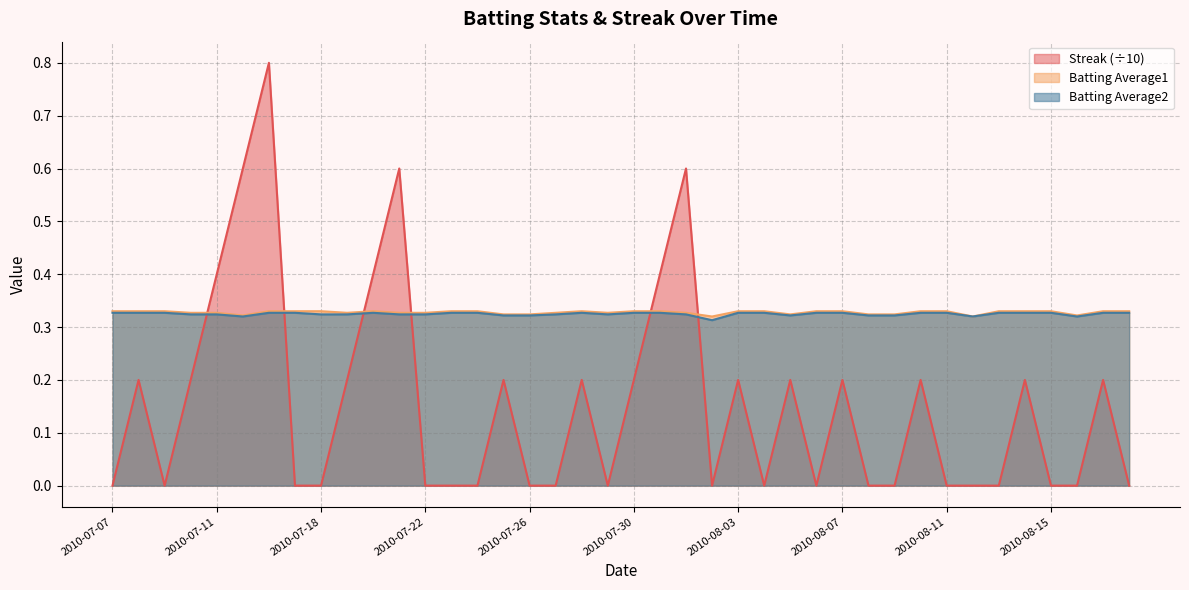

Rank the categories by Batting Average1 value from highest to lowest.

2010-07-07, 2010-07-08, 2010-07-09, 2010-07-16, 2010-07-17, 2010-07-18, 2010-07-20, 2010-07-23, 2010-07-24, 2010-07-28, 2010-07-30, 2010-07-31, 2010-08-03, 2010-08-04, 2010-08-06, 2010-08-07, 2010-08-10, 2010-08-11, 2010-08-13, 2010-08-14, 2010-08-15, 2010-08-17, 2010-08-18, 2010-07-10, 2010-07-11, 2010-07-19, 2010-07-21, 2010-07-22, 2010-07-27, 2010-07-29, 2010-08-01, 2010-07-25, 2010-07-26, 2010-08-05, 2010-08-08, 2010-08-09, 2010-07-15, 2010-08-16, 2010-08-02, 2010-08-12